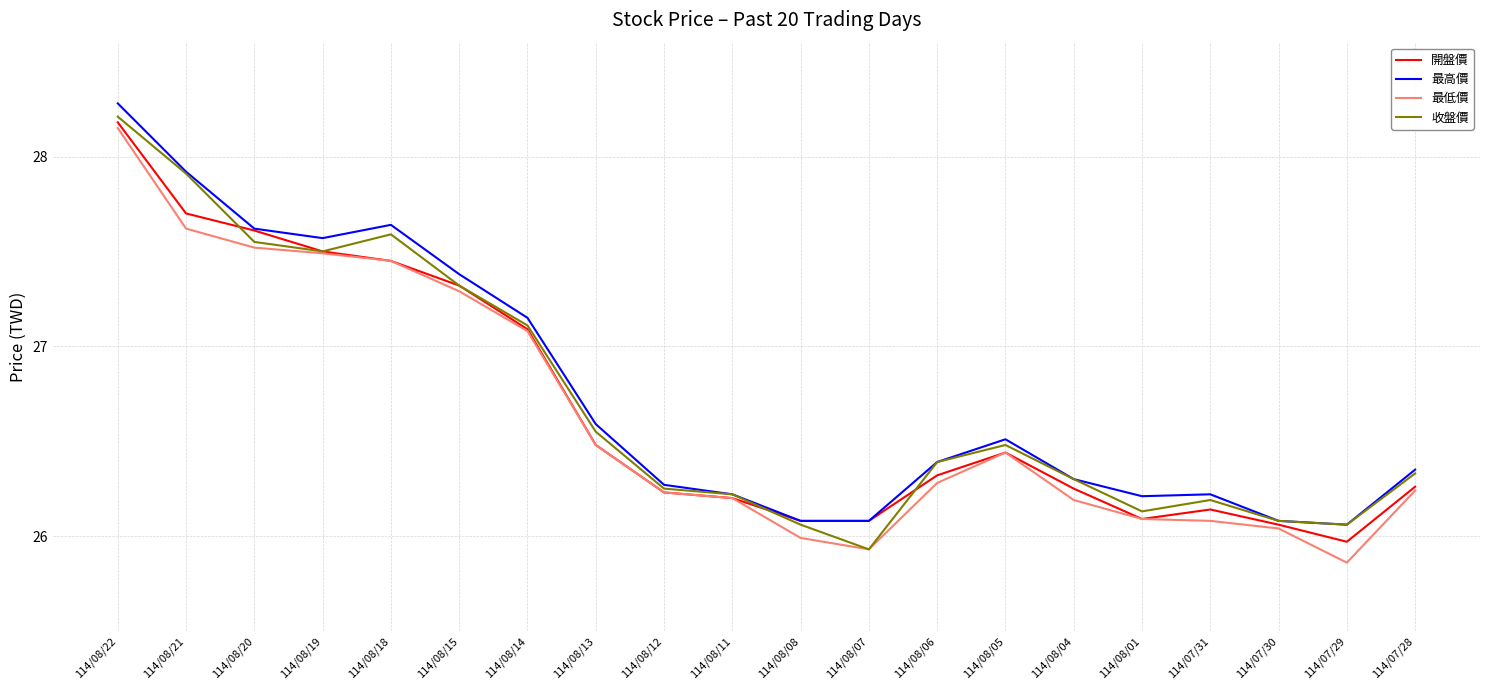

What is the highest value of the 開盤價 series?

28.2